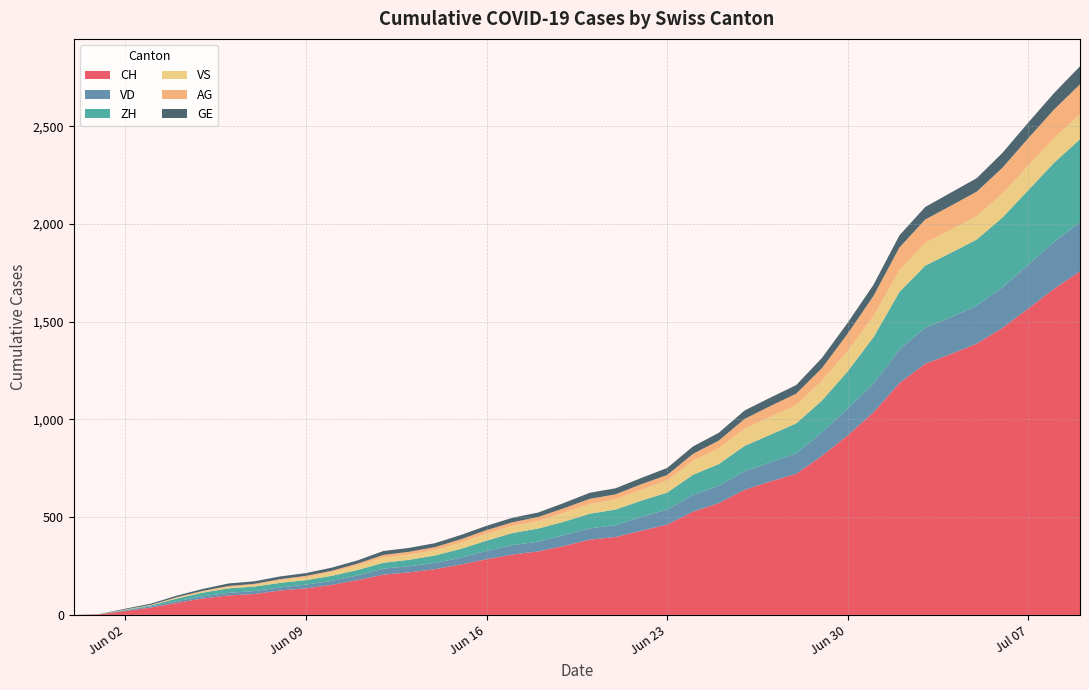

Reading left to right, extract all data points from this chart.

CH: 0	3	20	38	62	84	100	107	125	136	154	178	206	218	234	258	285	309	325	353	385	399	431	462	528	572	640	683	722	814	919	1037	1186	1285	1335	1388	1469	1568	1669	1758
VD: 0	0	4	6	9	11	13	15	16	19	20	24	31	31	32	35	43	48	50	56	58	60	71	77	86	89	95	97	105	121	138	147	172	185	188	195	208	224	240	252
ZH: 0	0	2	5	13	19	23	23	23	23	26	28	30	33	38	45	52	62	67	68	75	80	83	87	103	111	130	142	153	162	190	238	294	317	330	338	357	382	405	424
VS: 0	1	2	2	4	6	7	9	14	15	19	23	27	27	27	32	36	37	38	46	50	52	56	62	72	80	88	92	93	101	105	108	112	116	118	120	123	126	126	128
AG: 0	0	0	1	3	3	5	5	5	7	7	10	13	14	16	17	18	18	21	23	26	26	28	28	35	40	50	55	59	65	88	103	116	120	123	125	132	140	147	153
GE: 0	1	4	6	8	10	13	13	14	14	16	16	20	20	20	22	22	23	23	27	31	31	32	36	38	40	43	43	44	52	56	57	62	64	67	69	76	80	84	92